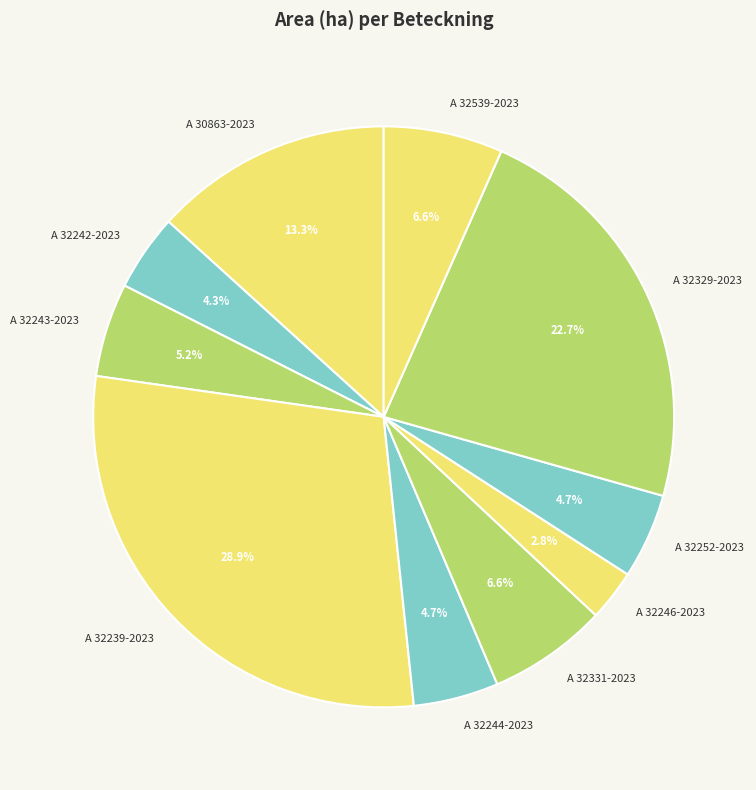

Which slice is the smallest?

A 32246-2023